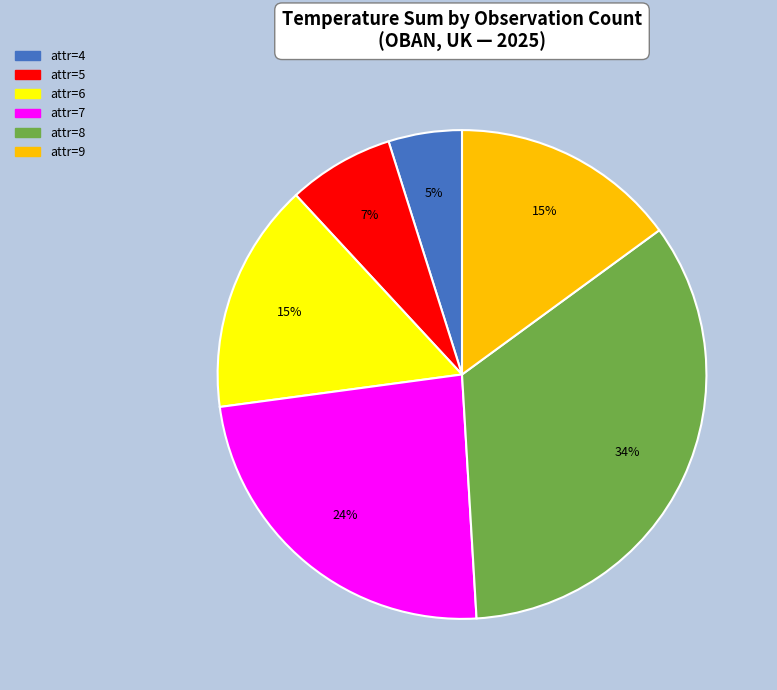

Does attr=6 account for over 50% of the chart?

No